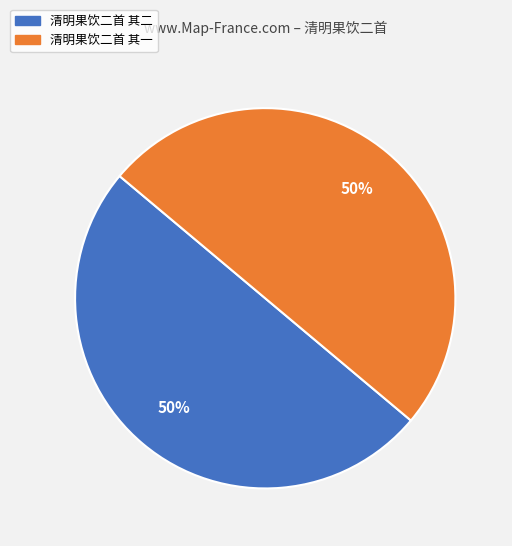

Is the sum of 清明果饮二首 其一 and 清明果饮二首 其二 greater than half?

Yes